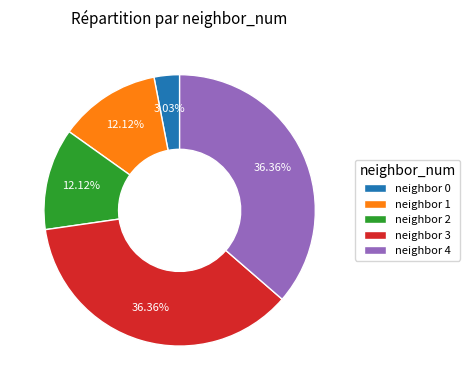

Do neighbor 1 and neighbor 4 together represent more than half of the pie?

No